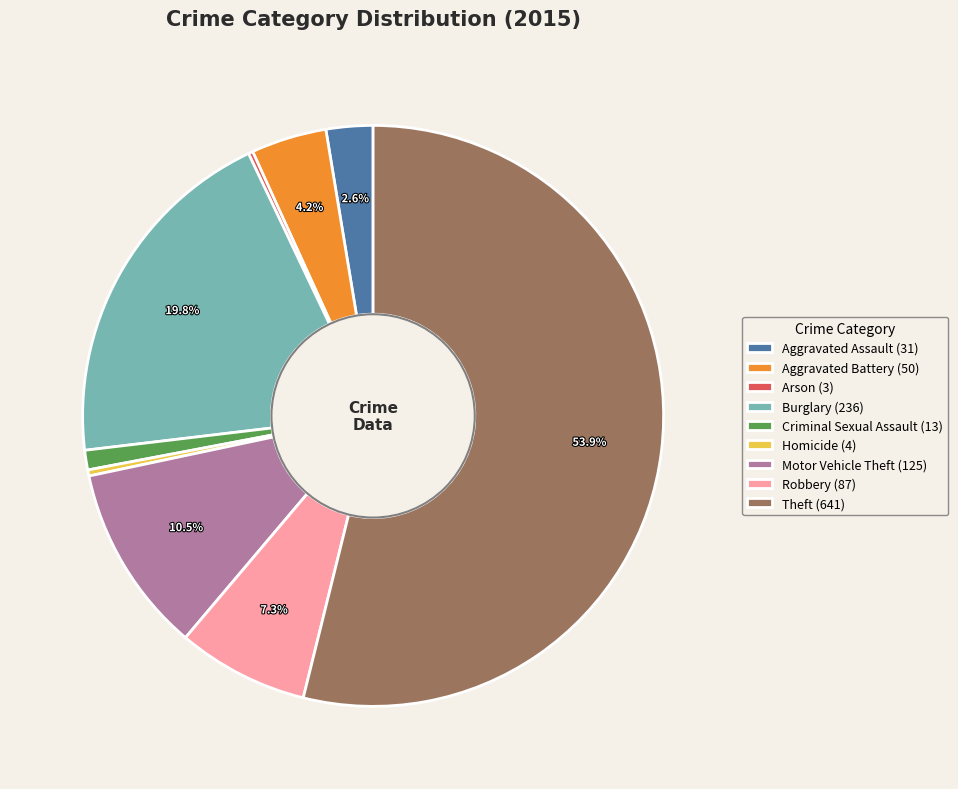

To the nearest percent, what is the average slice percentage?

11%